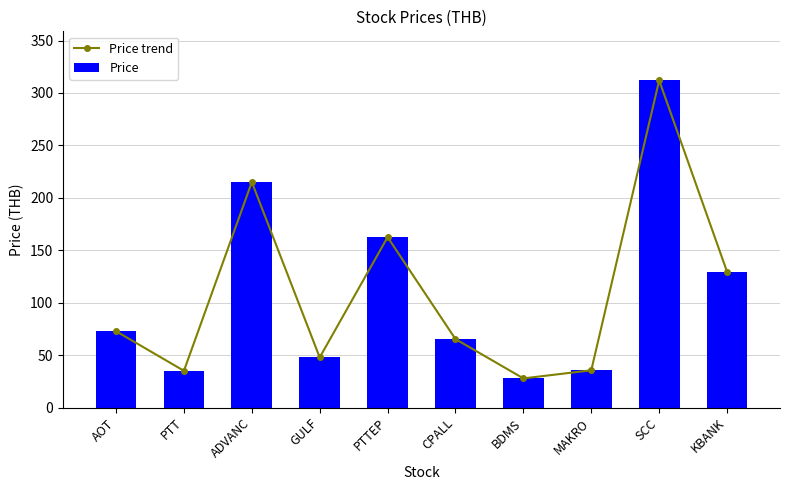

Reading left to right, extract all data points from this chart.

Price trend: AOT=72.8	PTT=35.0	ADVANC=215.0	GULF=47.8	PTTEP=162.5	CPALL=65.2	BDMS=27.8	MAKRO=35.5	SCC=312.0	KBANK=129.5
Price: AOT=72.8	PTT=35.0	ADVANC=215.0	GULF=47.8	PTTEP=162.5	CPALL=65.2	BDMS=27.8	MAKRO=35.5	SCC=312.0	KBANK=129.5